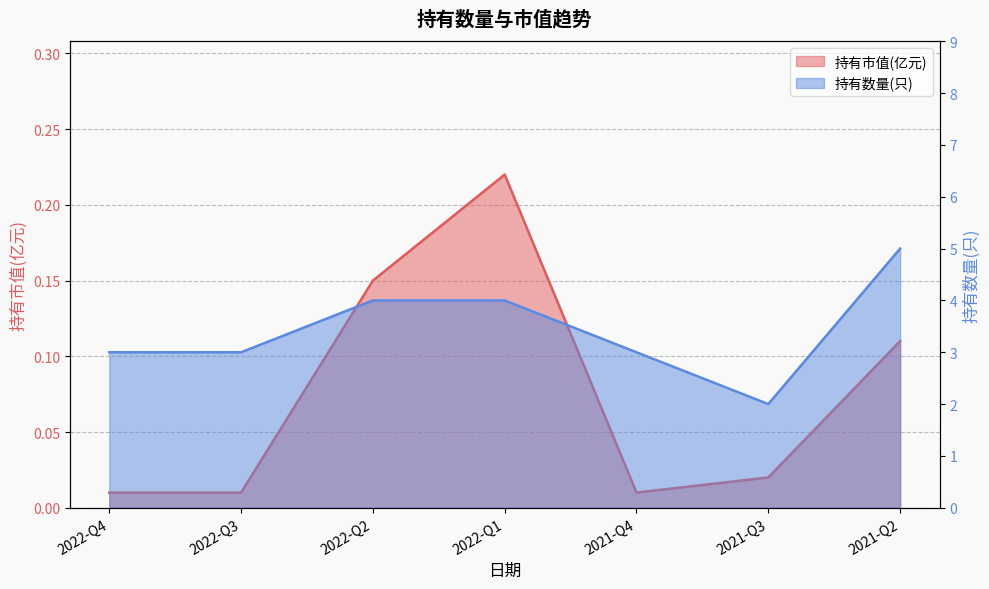

What is the label of the 6th point from the left?

2021-Q3